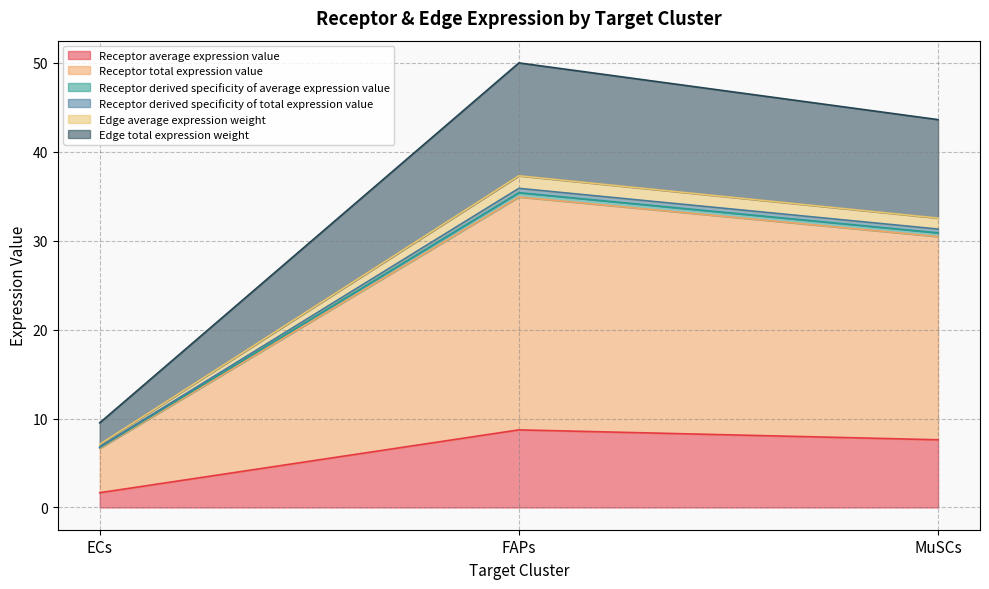

Does the chart display data point markers on the line(s)?

No